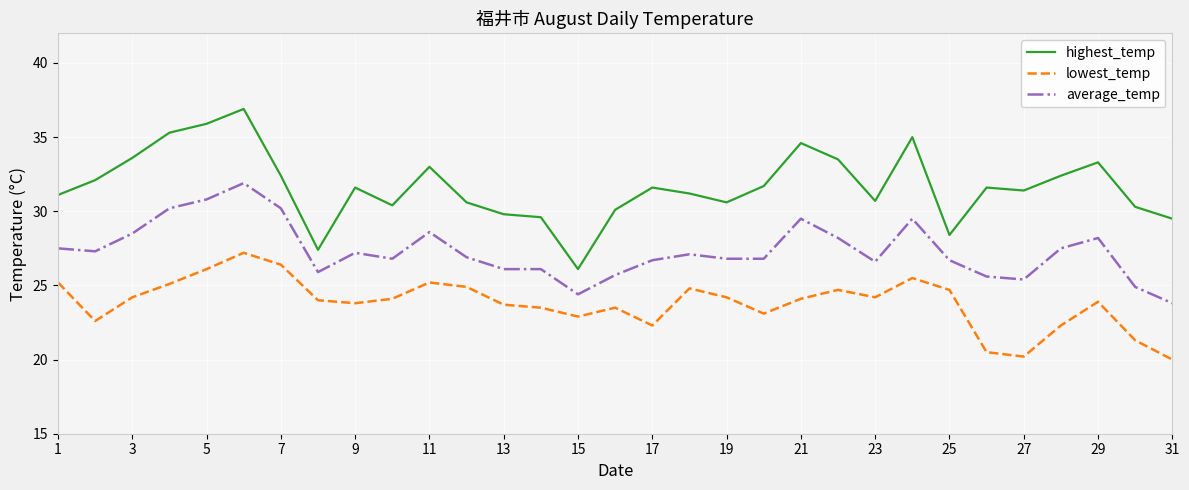

Which series has the largest total across all categories?

highest_temp